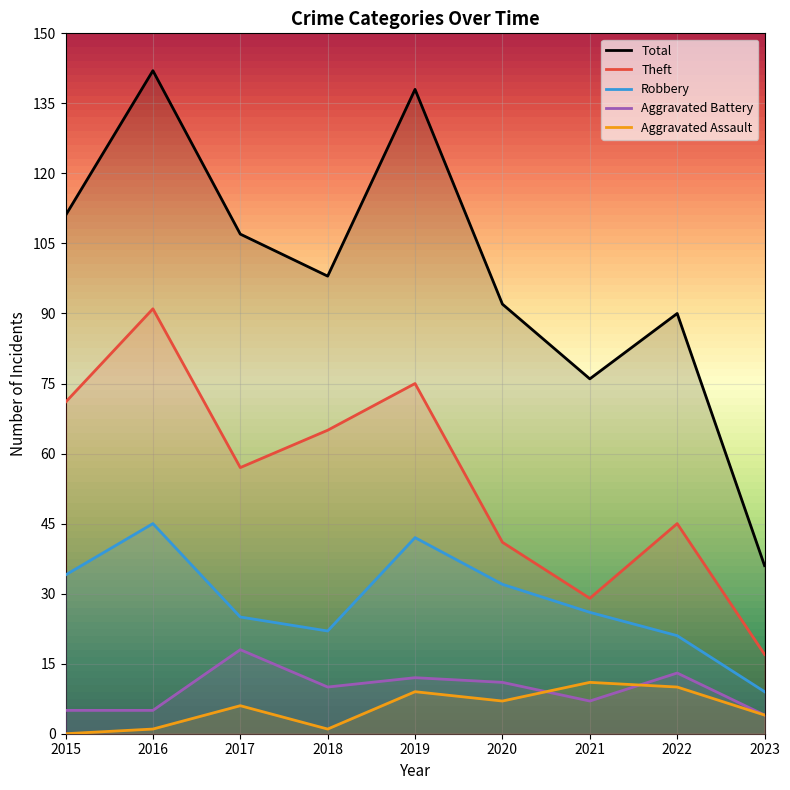

How many lines are shown in the chart?

5